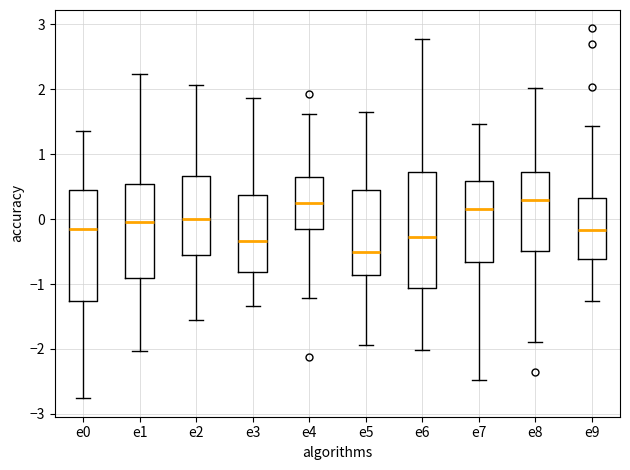

Where does the lower whisker of the box for e9 end on the y-axis? The values are not printed on the chart, so give them approximately, as read against the axis.

-1.3